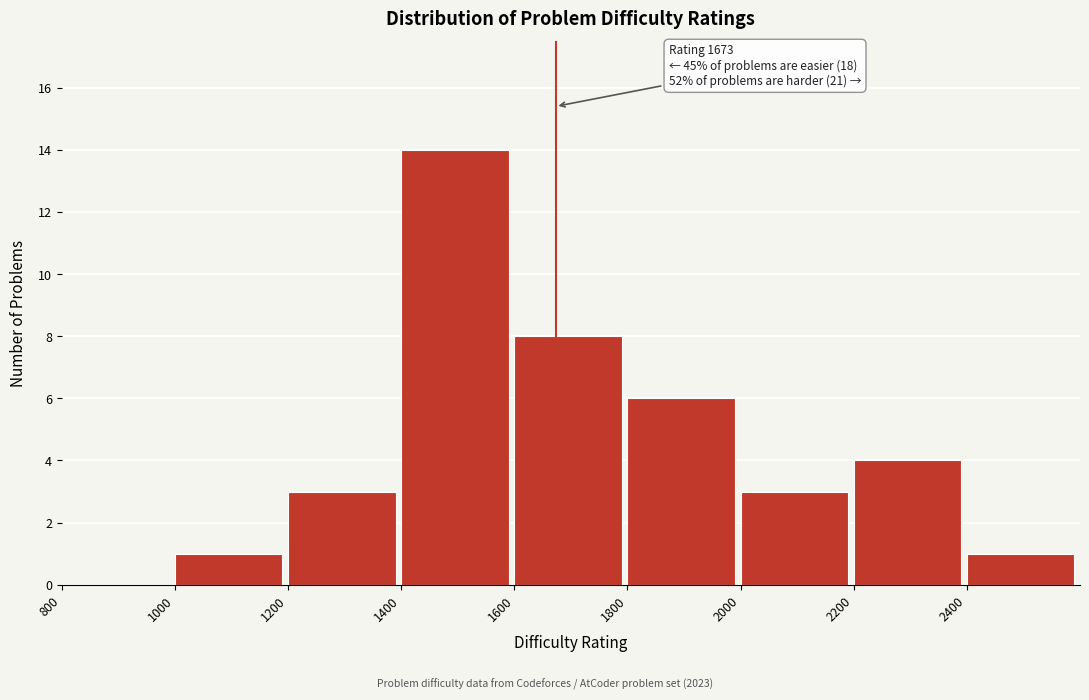

Over which range of the x-axis is the bar tallest?

1400 to 1600